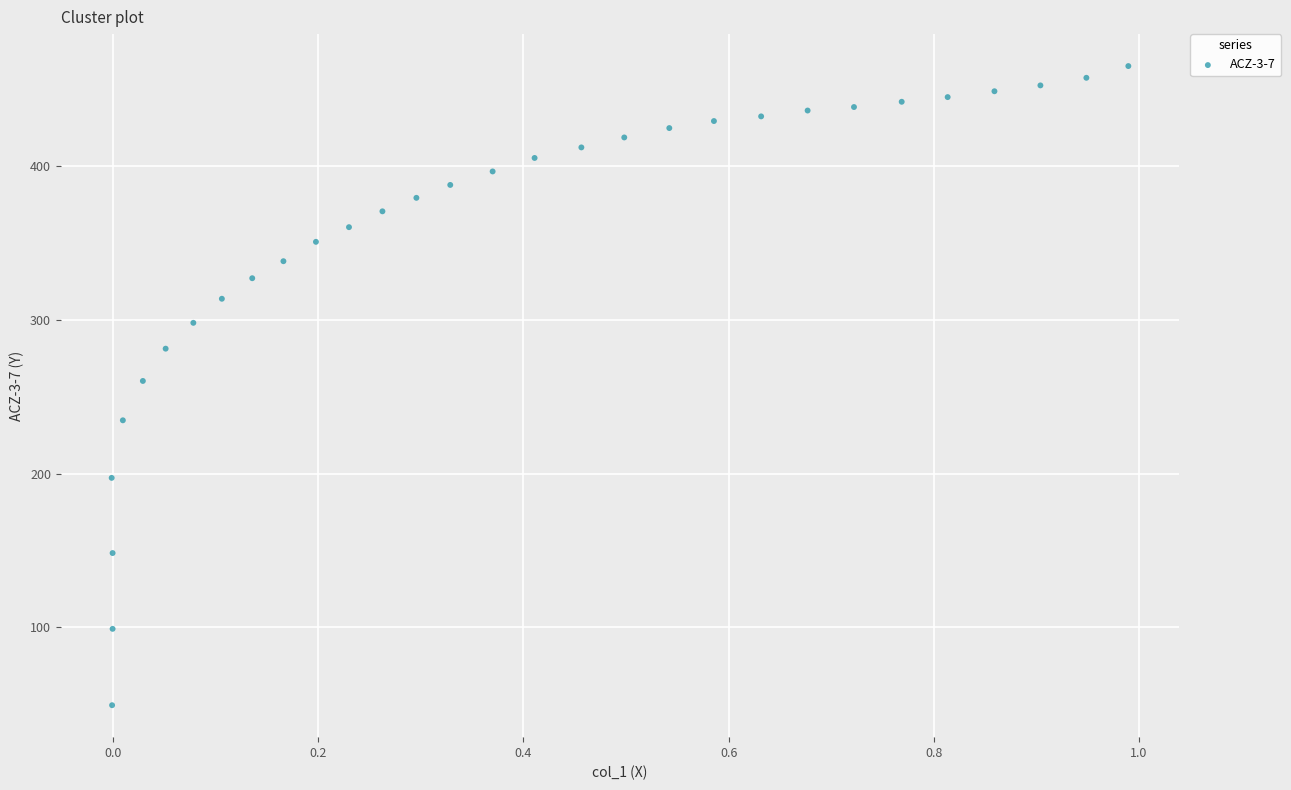

What is the range of Y values (max minus min)?

415.8